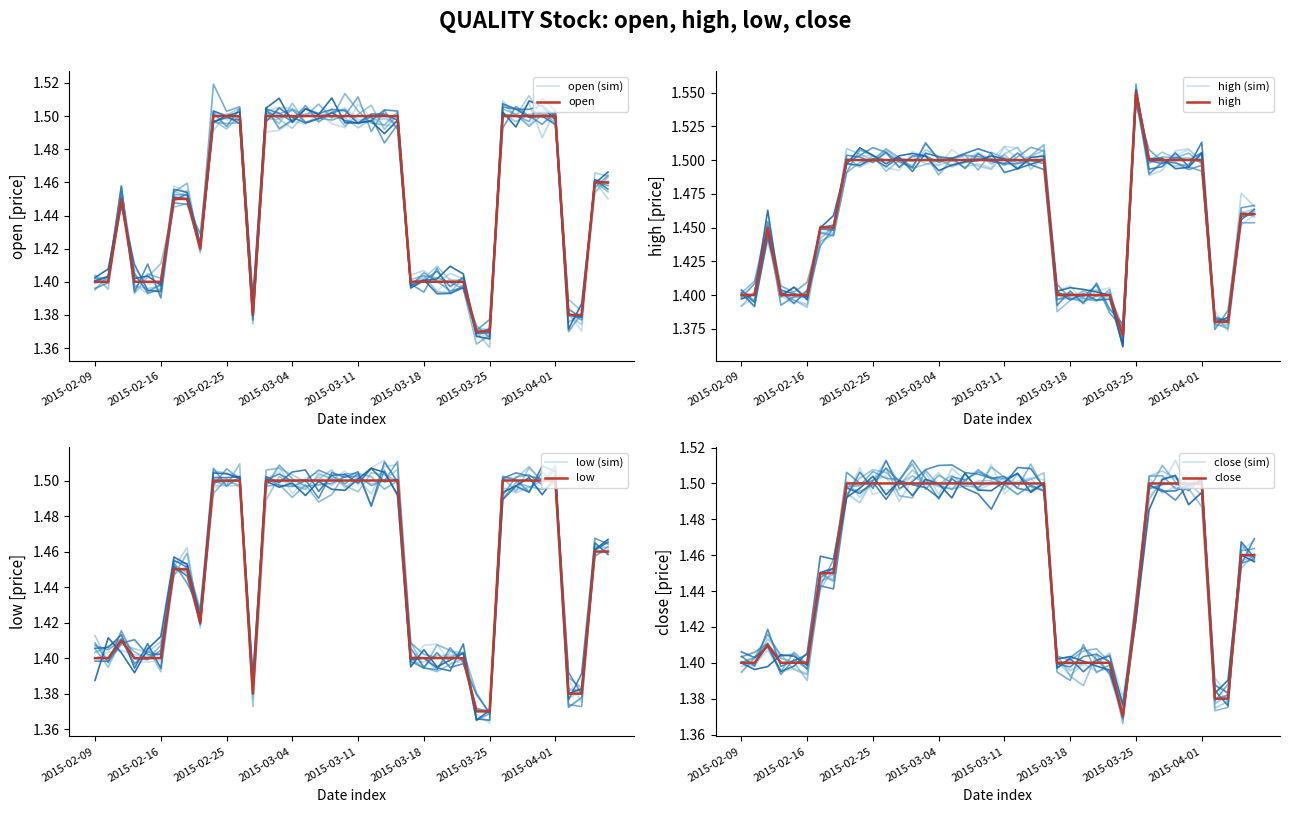

Reading left to right, list all the values displayed in this chart.

open: 1.4	1.4	1.4	1.4	1.4	1.4	1.4	1.4	1.4	1.5	1.5	1.5	1.4	1.5	1.5	1.5	1.5	1.5	1.5	1.5	1.5	1.5	1.5	1.5	1.4	1.4	1.4	1.4	1.4	1.4	1.4	1.5	1.5	1.5	1.5	1.5	1.4	1.4	1.5	1.5
high: 1.4	1.4	1.4	1.4	1.4	1.4	1.4	1.4	1.5	1.5	1.5	1.5	1.5	1.5	1.5	1.5	1.5	1.5	1.5	1.5	1.5	1.5	1.5	1.5	1.4	1.4	1.4	1.4	1.4	1.4	1.6	1.5	1.5	1.5	1.5	1.5	1.4	1.4	1.5	1.5
low: 1.4	1.4	1.4	1.4	1.4	1.4	1.4	1.4	1.4	1.5	1.5	1.5	1.4	1.5	1.5	1.5	1.5	1.5	1.5	1.5	1.5	1.5	1.5	1.5	1.4	1.4	1.4	1.4	1.4	1.4	1.4	1.5	1.5	1.5	1.5	1.5	1.4	1.4	1.5	1.5
close: 1.4	1.4	1.4	1.4	1.4	1.4	1.4	1.4	1.5	1.5	1.5	1.5	1.5	1.5	1.5	1.5	1.5	1.5	1.5	1.5	1.5	1.5	1.5	1.5	1.4	1.4	1.4	1.4	1.4	1.4	1.4	1.5	1.5	1.5	1.5	1.5	1.4	1.4	1.5	1.5